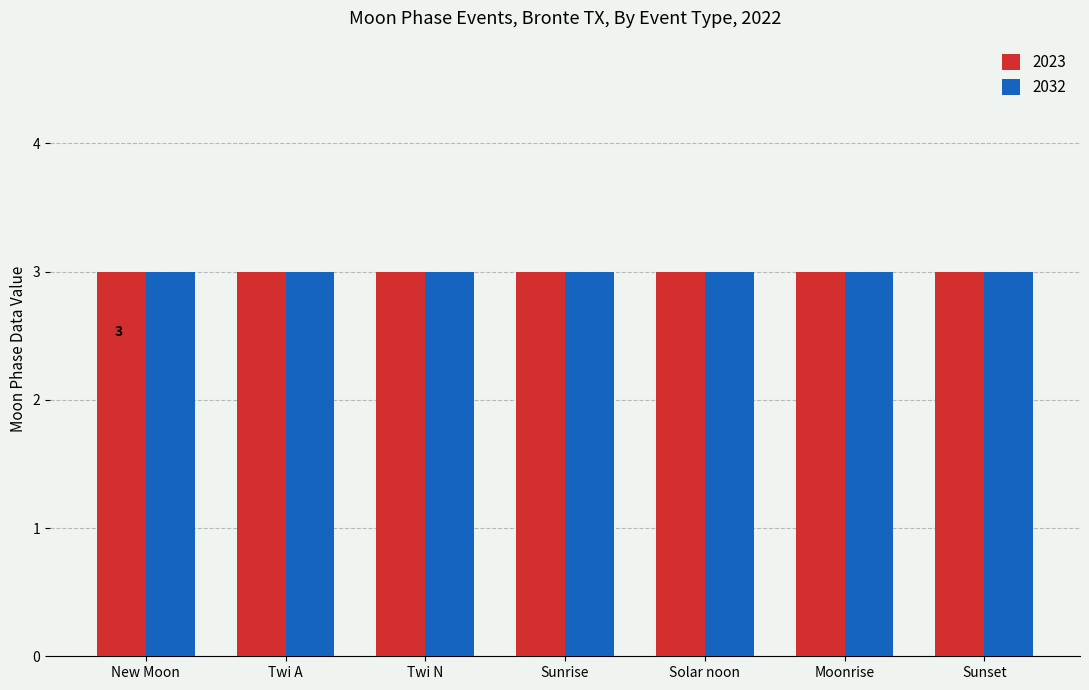

Between New Moon and Twi, which series saw the biggest shift?

2023